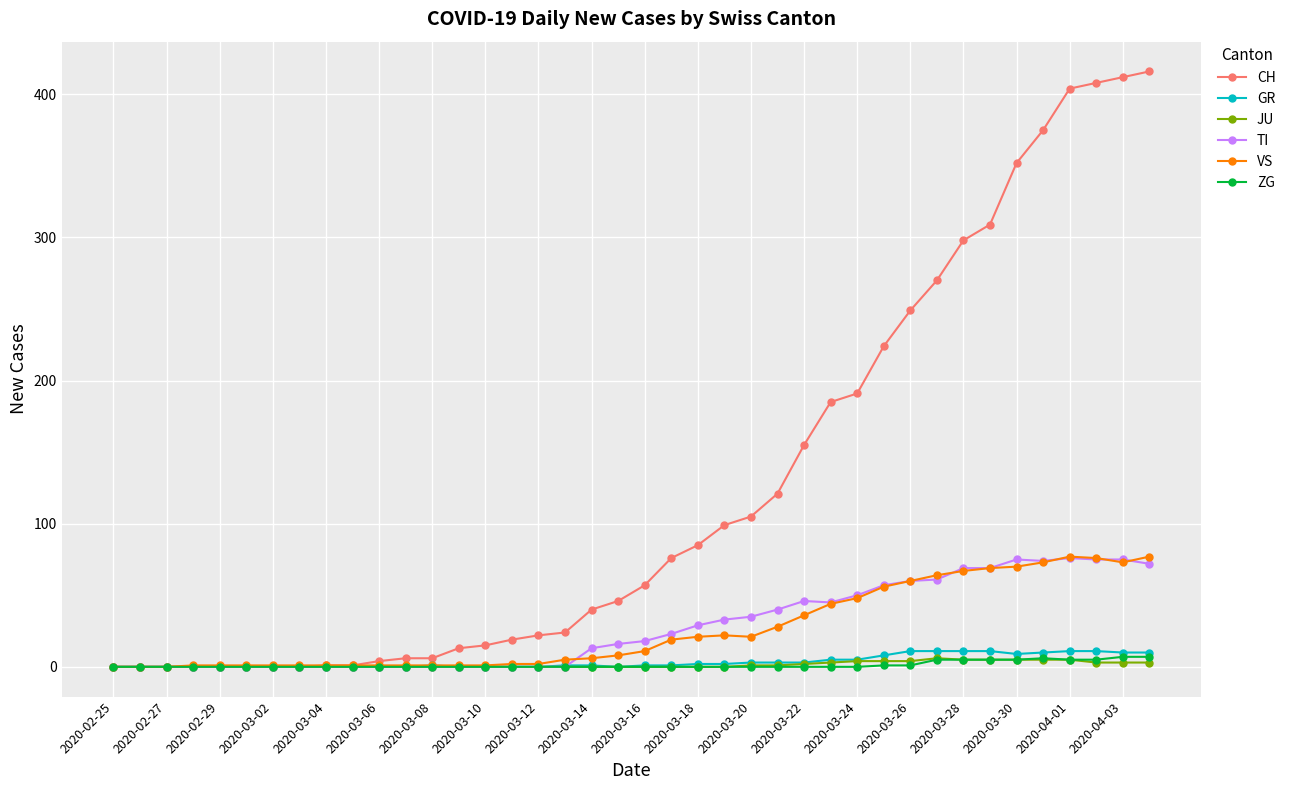

What is the greatest value displayed?

416